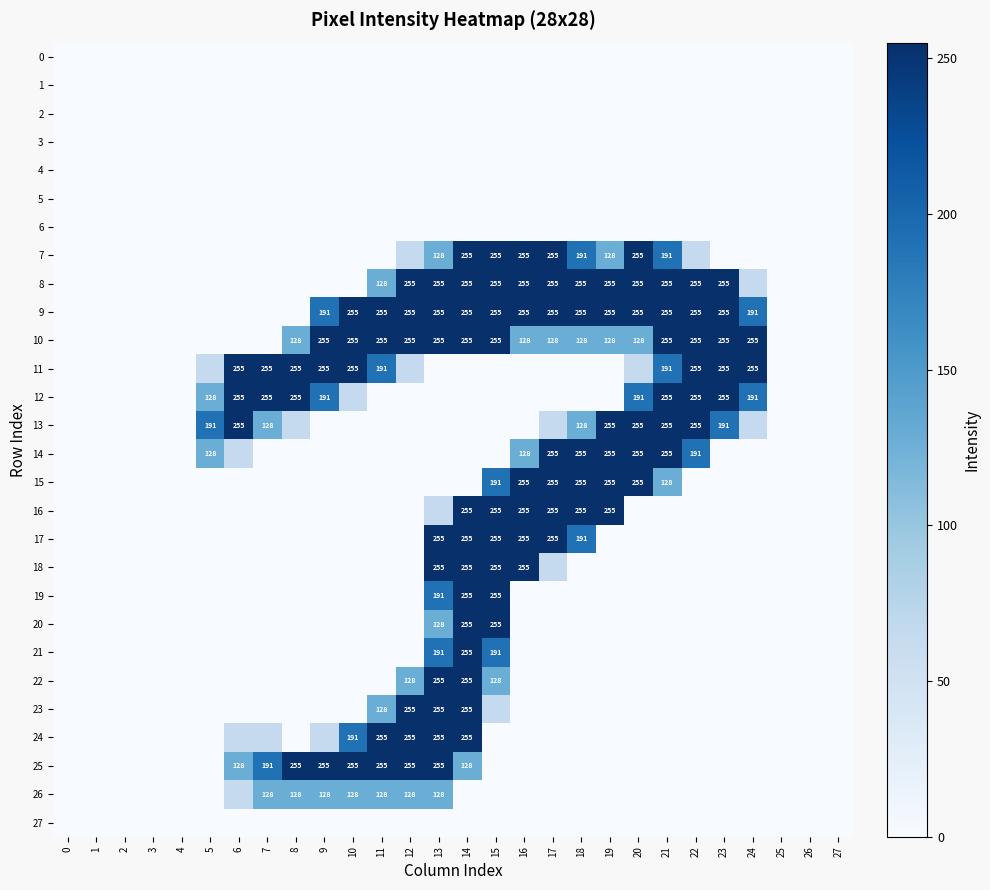

How many categories are shown in the chart?

28